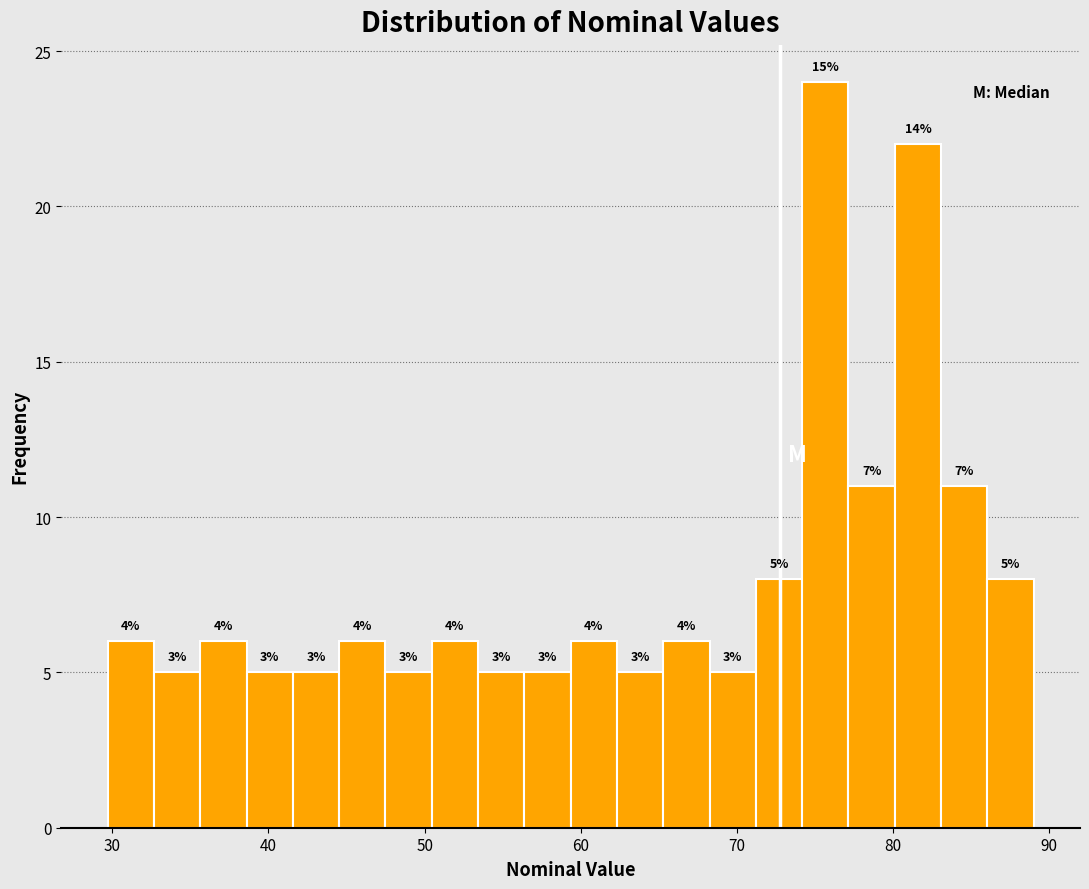

Around what value on the x-axis is the tallest bar? Give the approximate position of its centre, as read against the axis.

76